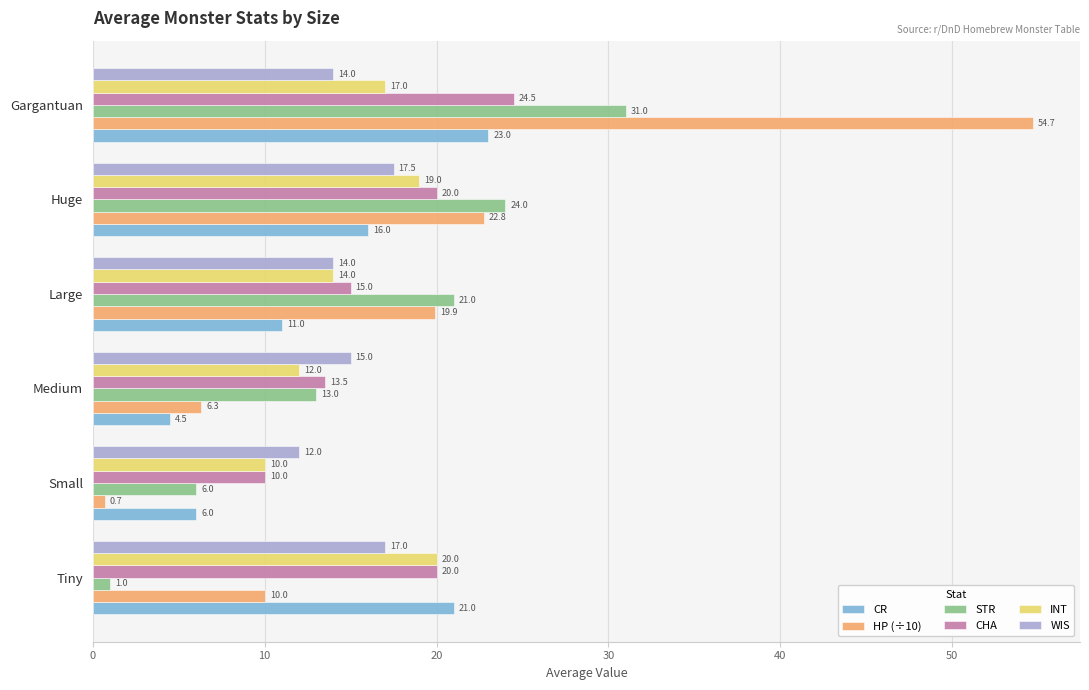

What is the sum of the CR values at Medium and Gargantuan?

27.5